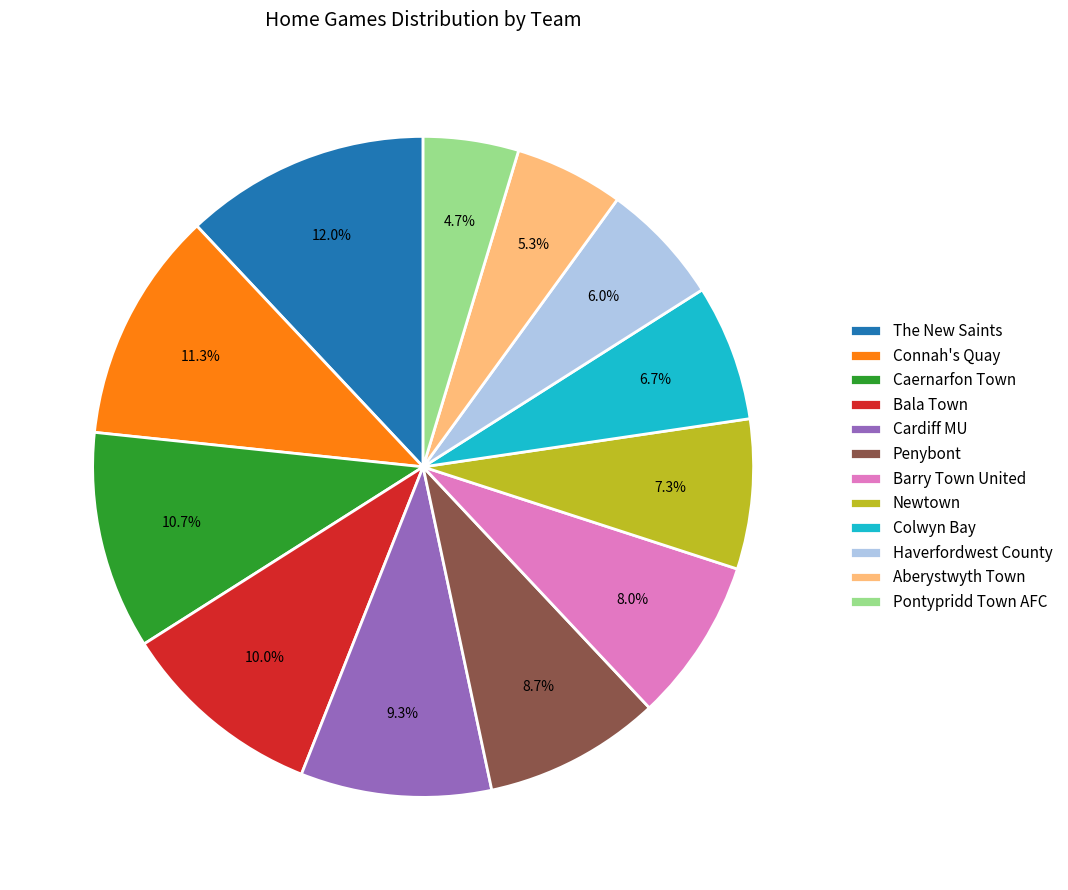

Is there a majority slice in this chart?

No